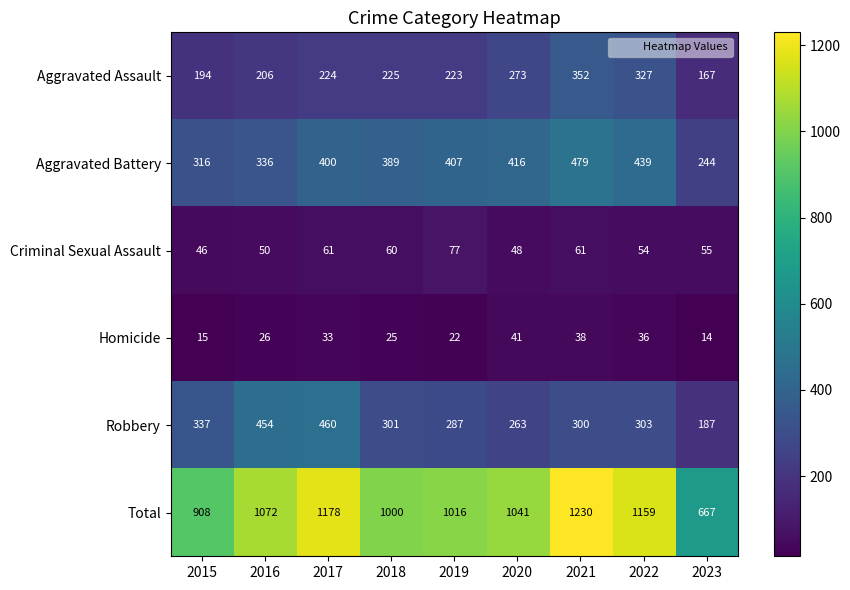

Is it true that Robbery equals 738 at 2016?

False